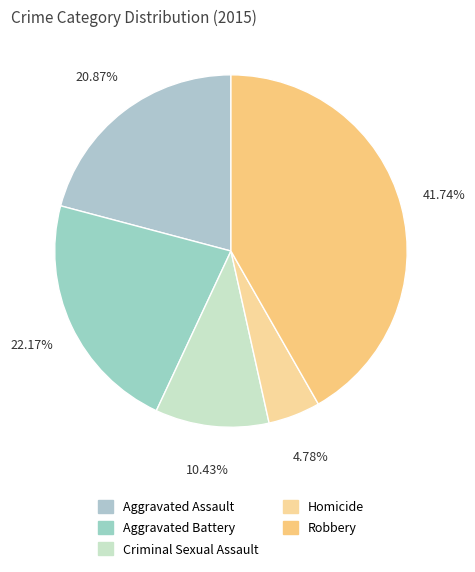

What is the total percentage of Criminal Sexual Assault and Aggravated Assault?

31.3%